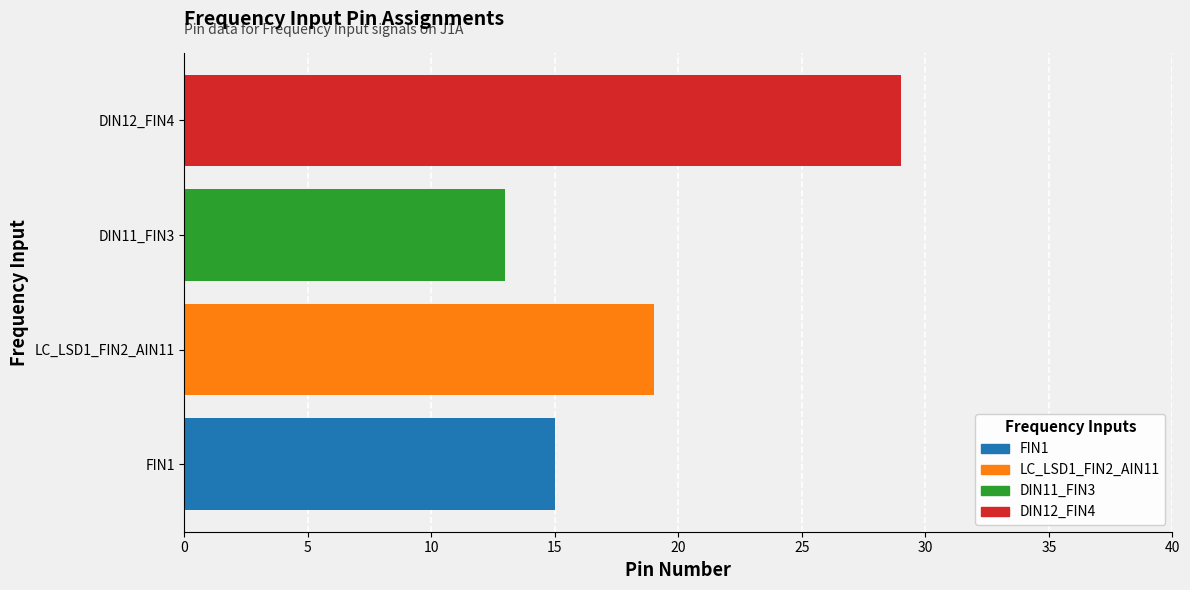

How many bars are there in total?

4